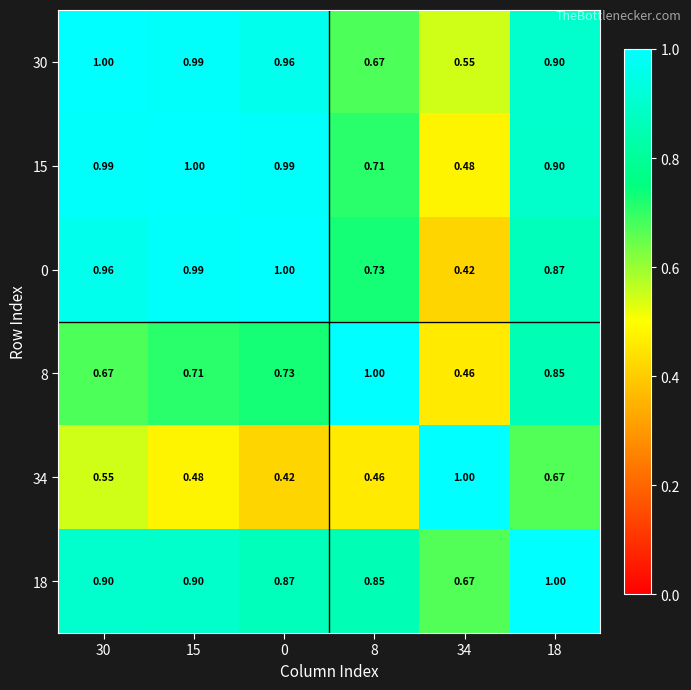

Is the value of 18 at 30 greater than the value of 15 at 30?

No